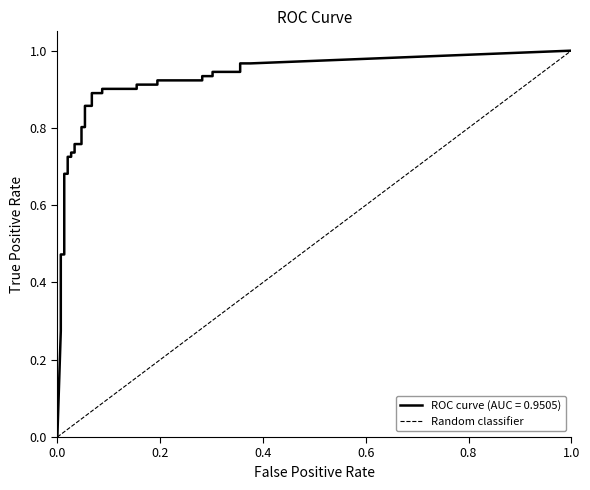

What is the change in value from 0.0 to 1.0?

+1